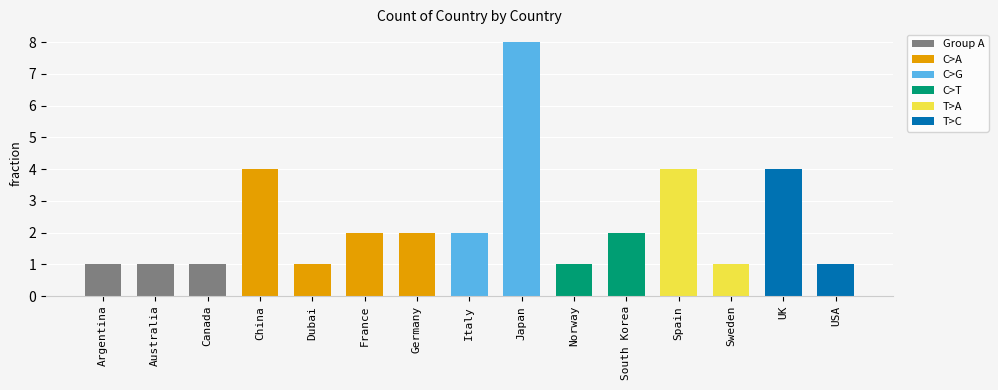

List the labels in order of value, largest first.

Japan, China, Spain, UK, France, Germany, Italy, South Korea, Argentina, Australia, Canada, Dubai, Norway, Sweden, USA